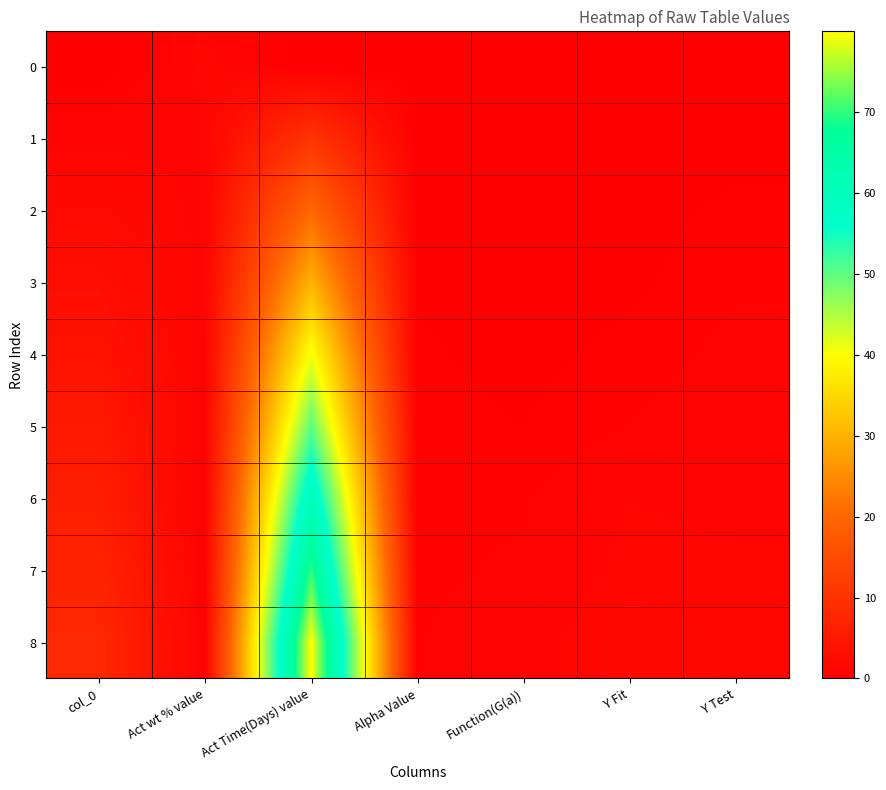

Reading left to right, transcribe all the data shown in this chart.

0: col_0=0.0	Act wt % value=1.4	Act Time(Days) value=0.0	Alpha Value=0.0	Function(G(a))=0.0	Y Fit=0.0	Y Test=0.0
1: col_0=1.0	Act wt % value=1.2	Act Time(Days) value=10.1	Alpha Value=0.1	Function(G(a))=0.0	Y Fit=0.0	Y Test=0.2
2: col_0=2.0	Act wt % value=1.0	Act Time(Days) value=20.1	Alpha Value=0.3	Function(G(a))=0.1	Y Fit=0.2	Y Test=0.4
3: col_0=3.0	Act wt % value=1.0	Act Time(Days) value=30.1	Alpha Value=0.3	Function(G(a))=0.1	Y Fit=0.2	Y Test=0.6
4: col_0=4.0	Act wt % value=0.9	Act Time(Days) value=40.6	Alpha Value=0.4	Function(G(a))=0.2	Y Fit=0.4	Y Test=0.8
5: col_0=5.0	Act wt % value=0.8	Act Time(Days) value=50.1	Alpha Value=0.4	Function(G(a))=0.3	Y Fit=0.6	Y Test=0.9
6: col_0=6.0	Act wt % value=0.6	Act Time(Days) value=60.6	Alpha Value=0.5	Function(G(a))=0.6	Y Fit=1.2	Y Test=1.1
7: col_0=7.0	Act wt % value=0.6	Act Time(Days) value=69.9	Alpha Value=0.6	Function(G(a))=0.7	Y Fit=1.4	Y Test=1.3
8: col_0=8.0	Act wt % value=0.5	Act Time(Days) value=79.9	Alpha Value=0.6	Function(G(a))=0.9	Y Fit=1.9	Y Test=1.5